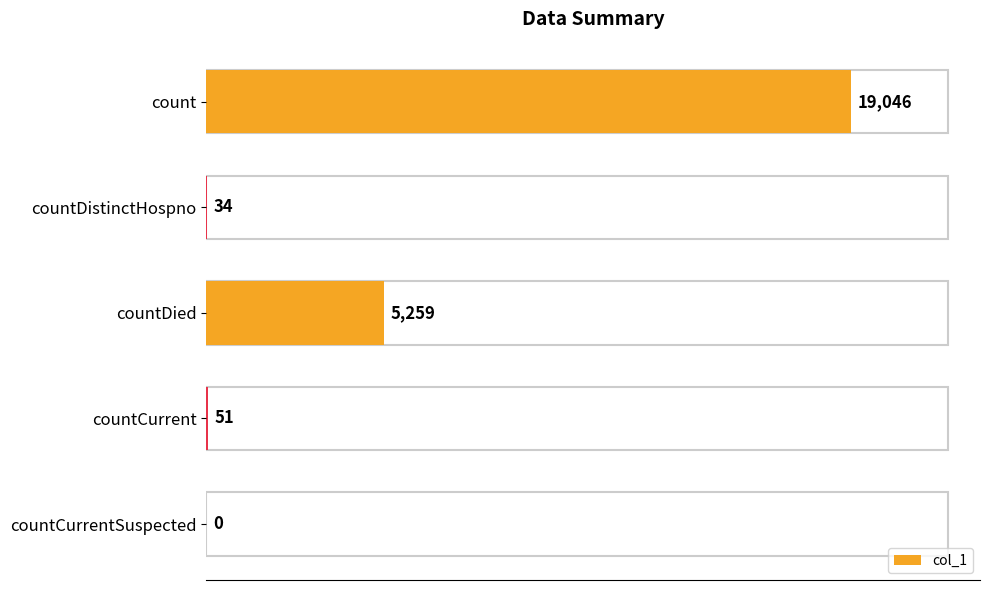

Where is the data nearest to the value 9523?

countDied